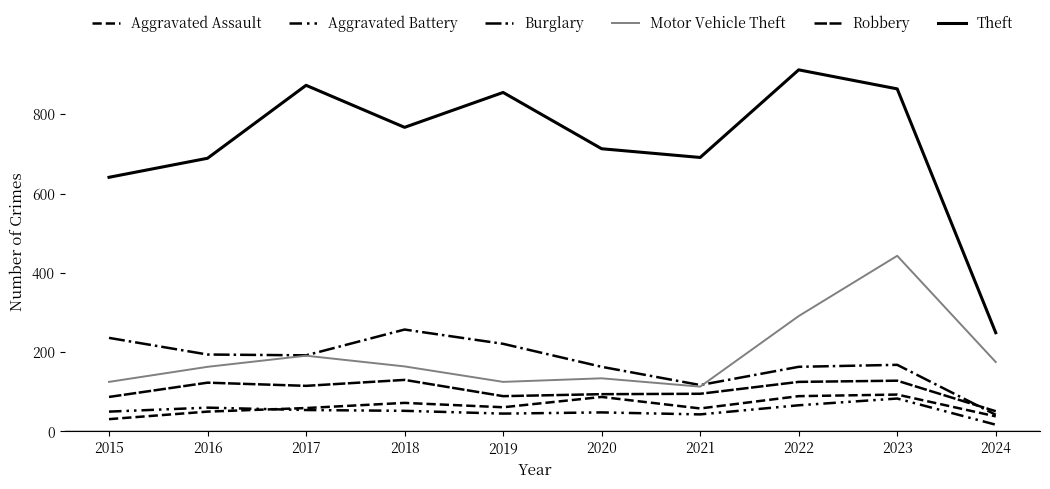

Which series has the widest spread of values?

Theft